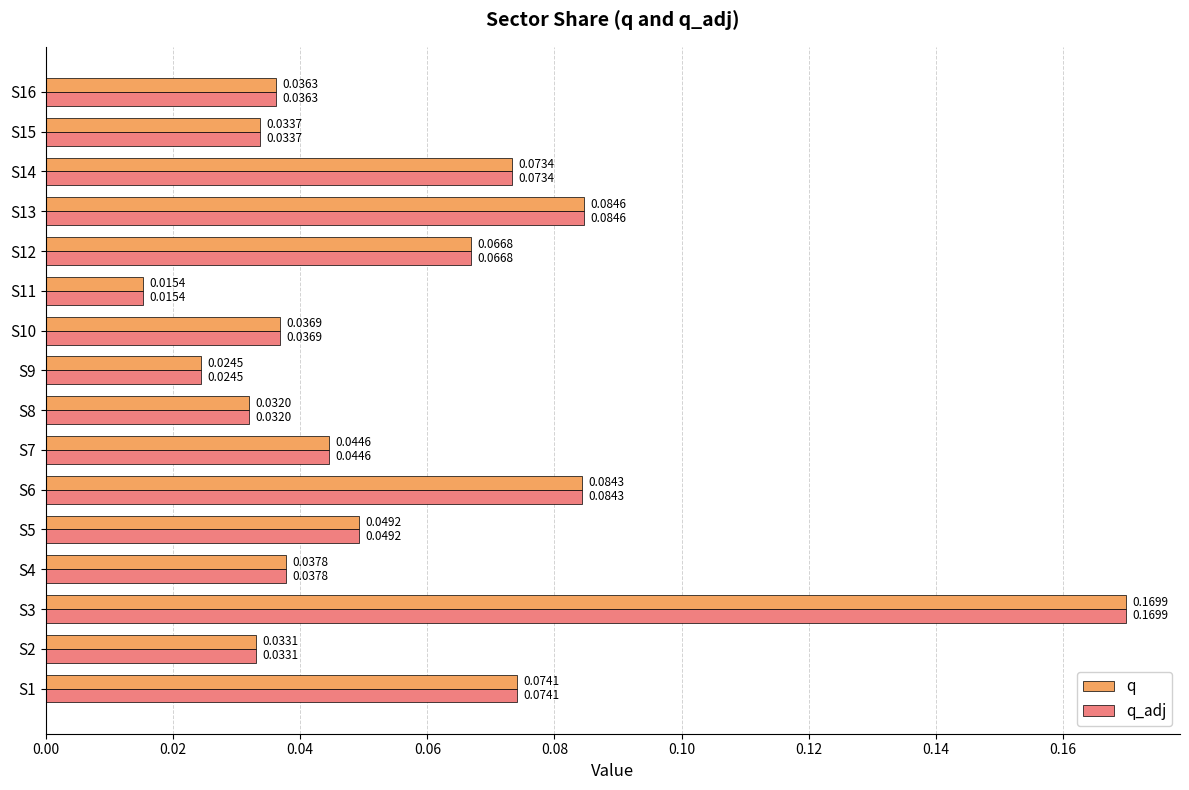

What is the sum of all q values?

0.9